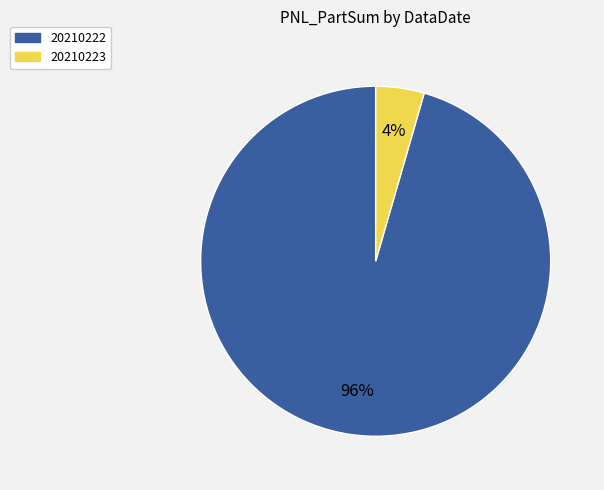

Rank the categories by value from lowest to highest.

20210223, 20210222